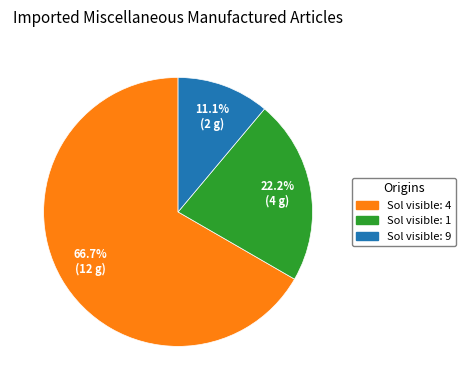

Does any single category account for the majority?

Yes